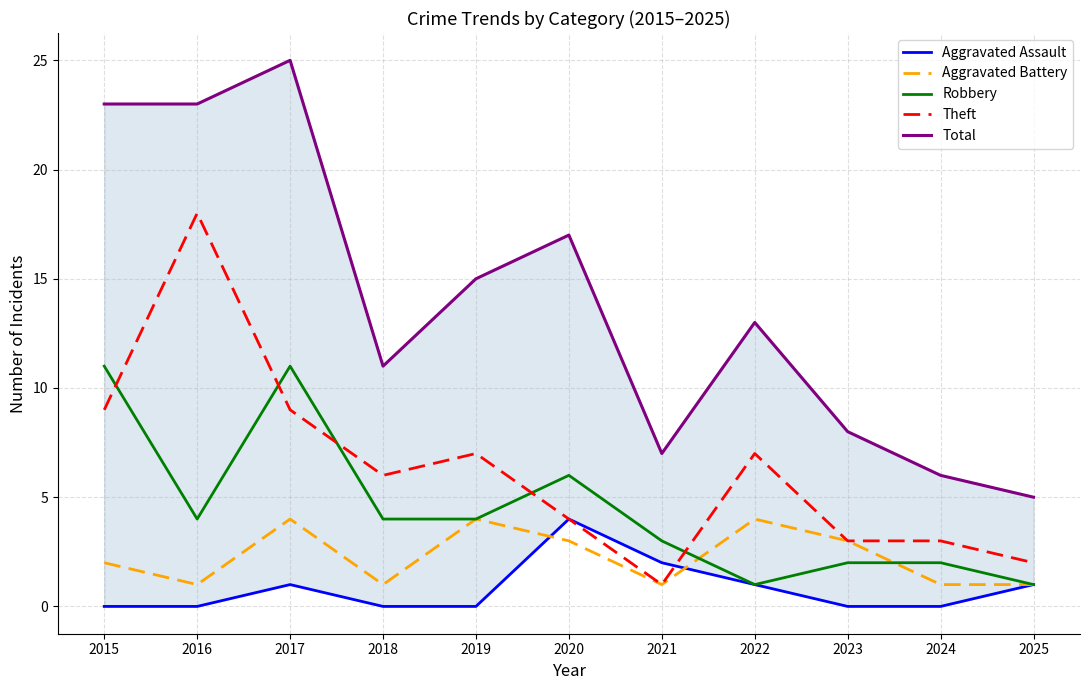

Which series has the widest spread of values?

Total